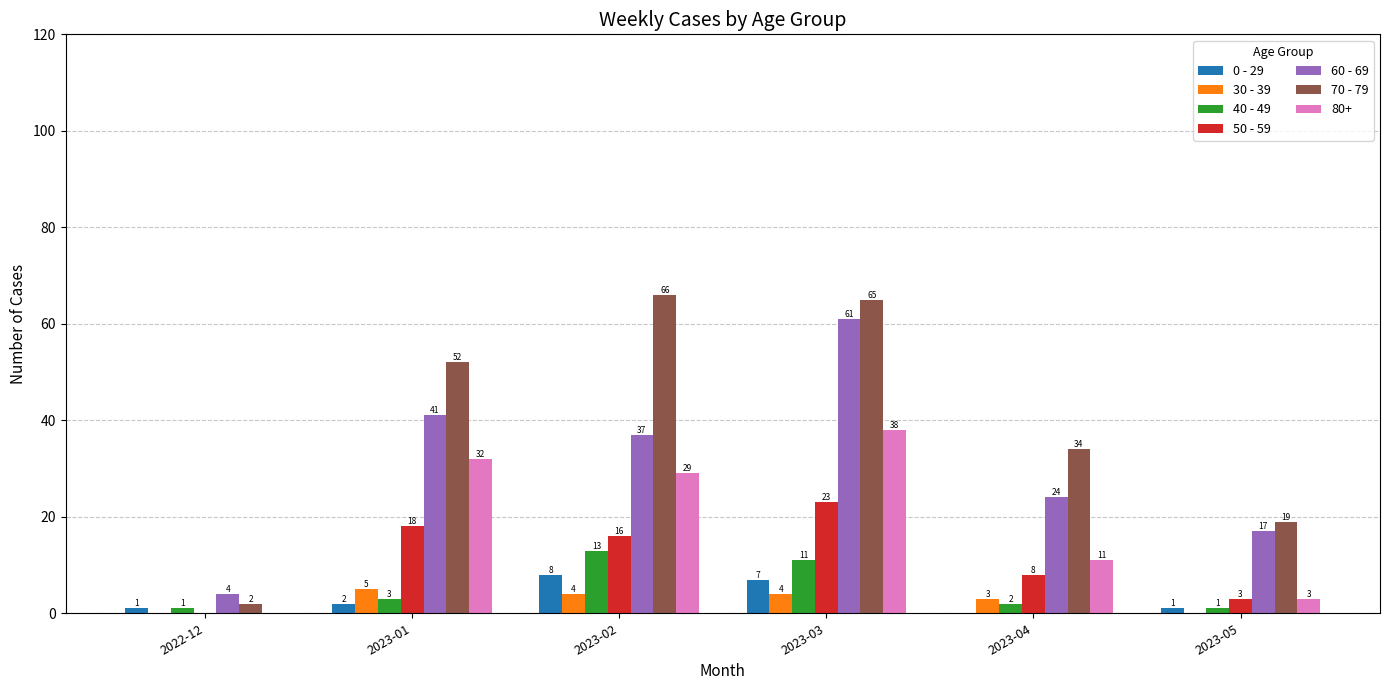

Reading left to right, list all the values displayed in this chart.

0 - 29: 2022-12=1	2023-01=2	2023-02=8	2023-03=7	2023-04=0	2023-05=1
30 - 39: 2022-12=0	2023-01=5	2023-02=4	2023-03=4	2023-04=3	2023-05=0
40 - 49: 2022-12=1	2023-01=3	2023-02=13	2023-03=11	2023-04=2	2023-05=1
50 - 59: 2022-12=0	2023-01=18	2023-02=16	2023-03=23	2023-04=8	2023-05=3
60 - 69: 2022-12=4	2023-01=41	2023-02=37	2023-03=61	2023-04=24	2023-05=17
70 - 79: 2022-12=2	2023-01=52	2023-02=66	2023-03=65	2023-04=34	2023-05=19
80+: 2022-12=0	2023-01=32	2023-02=29	2023-03=38	2023-04=11	2023-05=3